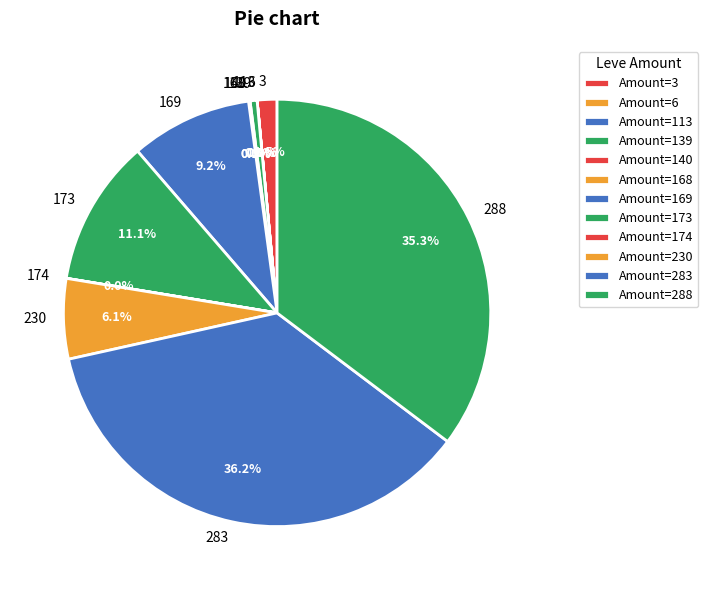

Is there a majority slice in this chart?

No